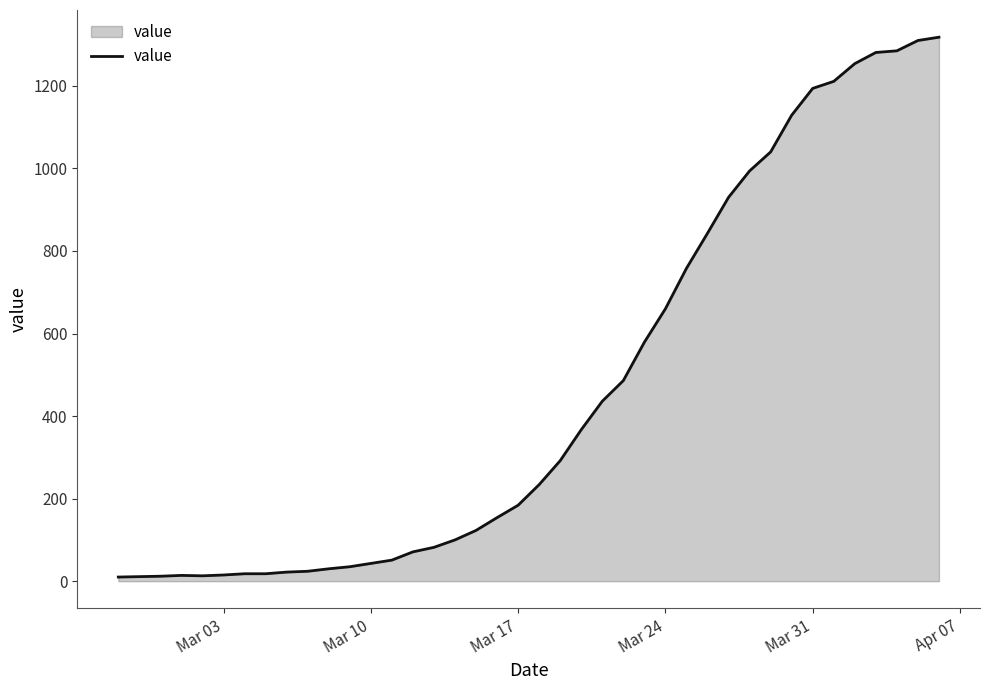

What is the difference between the maximum and minimum values?

1308